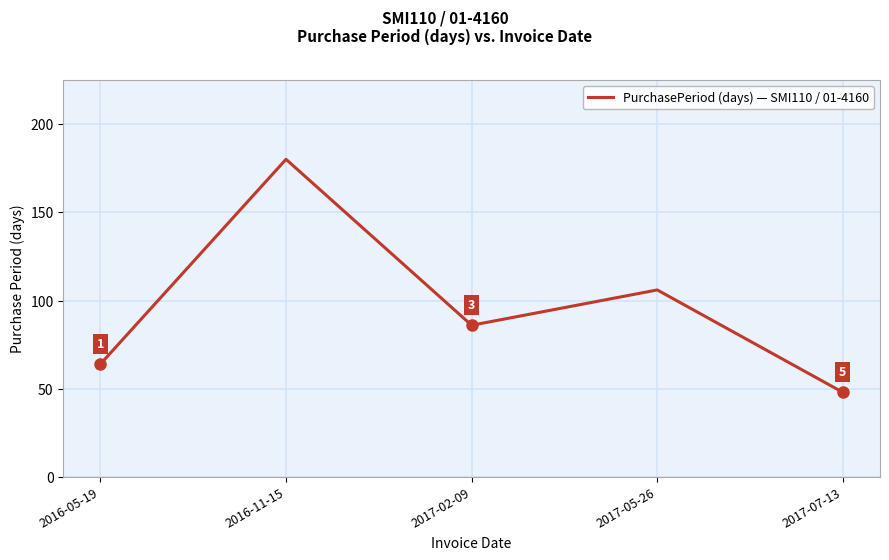

What is the difference between the maximum and minimum values?

132